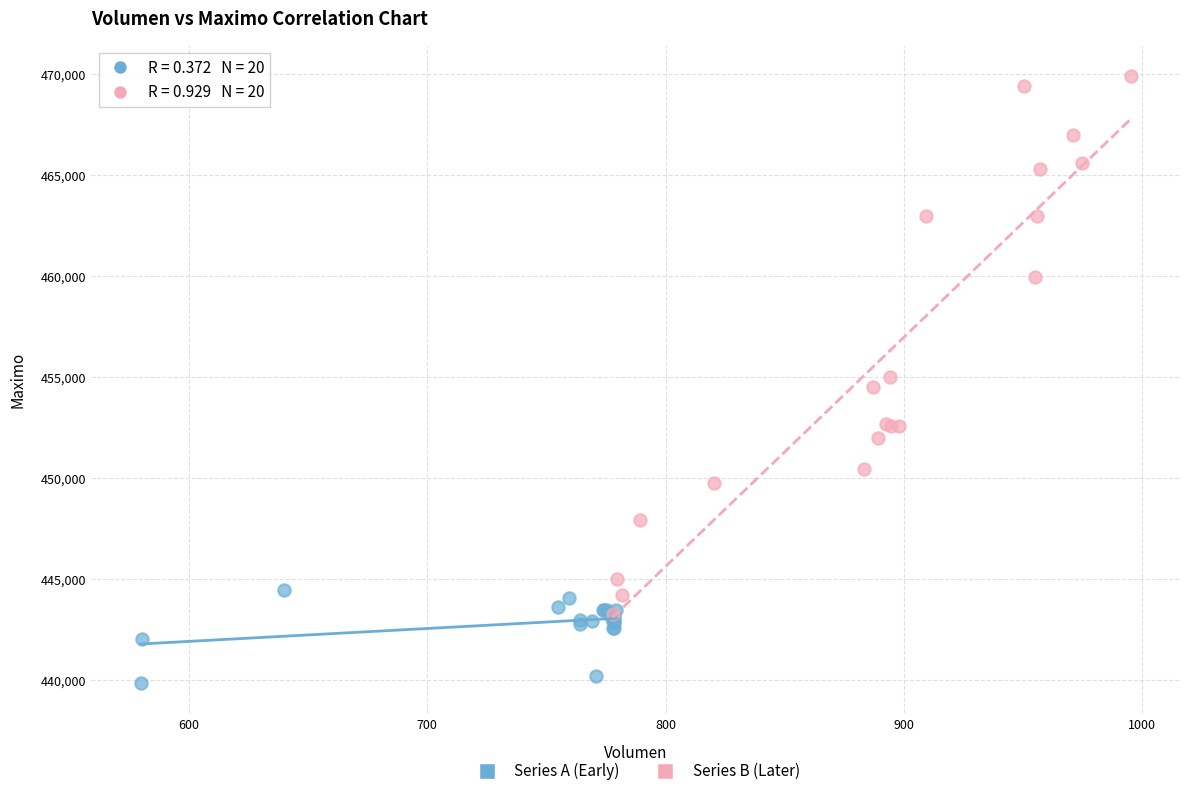

Which series contains the lowest Y value?

Series A (Early)